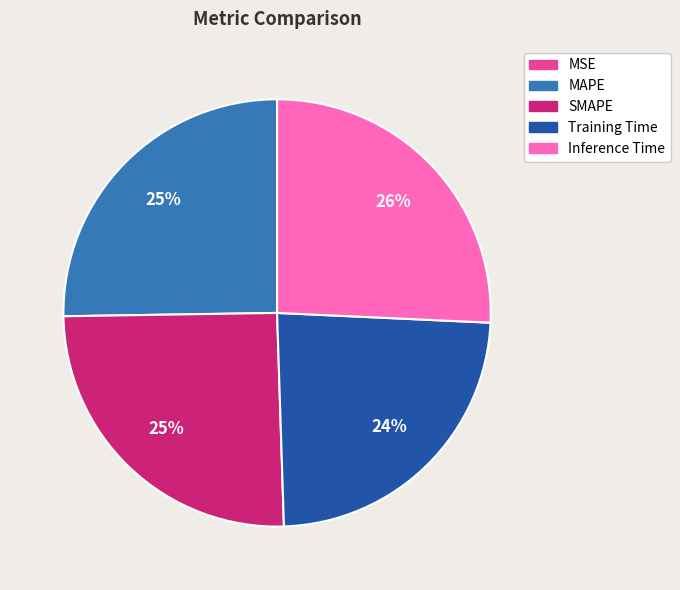

To the nearest percent, what percentage of the pie is MAPE?

25%